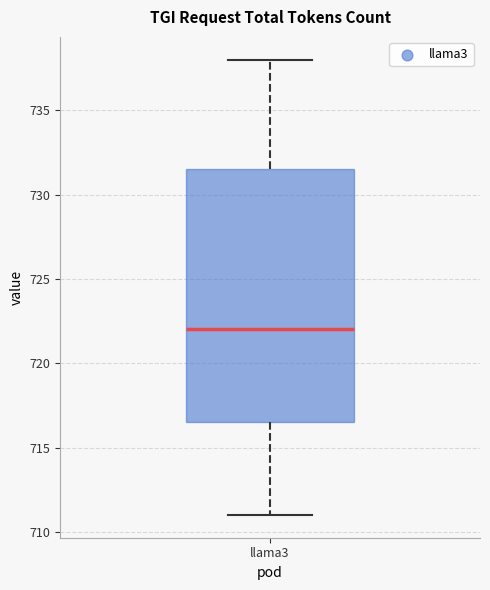

Transcribe this box plot: give where the median line is, the range the box spans, and where the two whiskers end, as read against the y-axis. The values are not printed on the chart, so give them approximately, as read against the axis.

median 722.0, box 716.5 to 731.5, whiskers 711.0 to 738.0